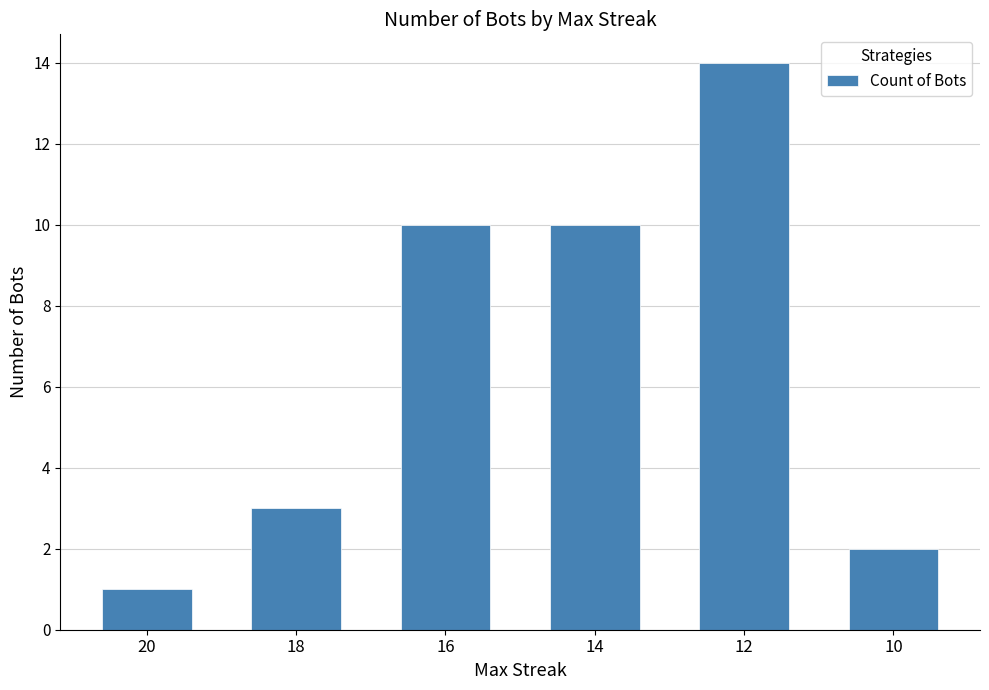

Which has a higher value, 16 or 12?

12